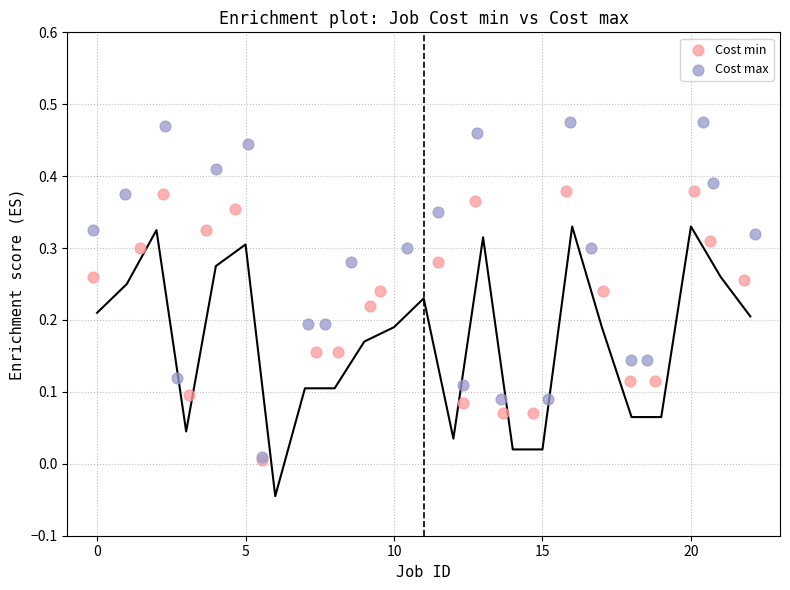

Which series has the widest spread of Y values?

Cost max